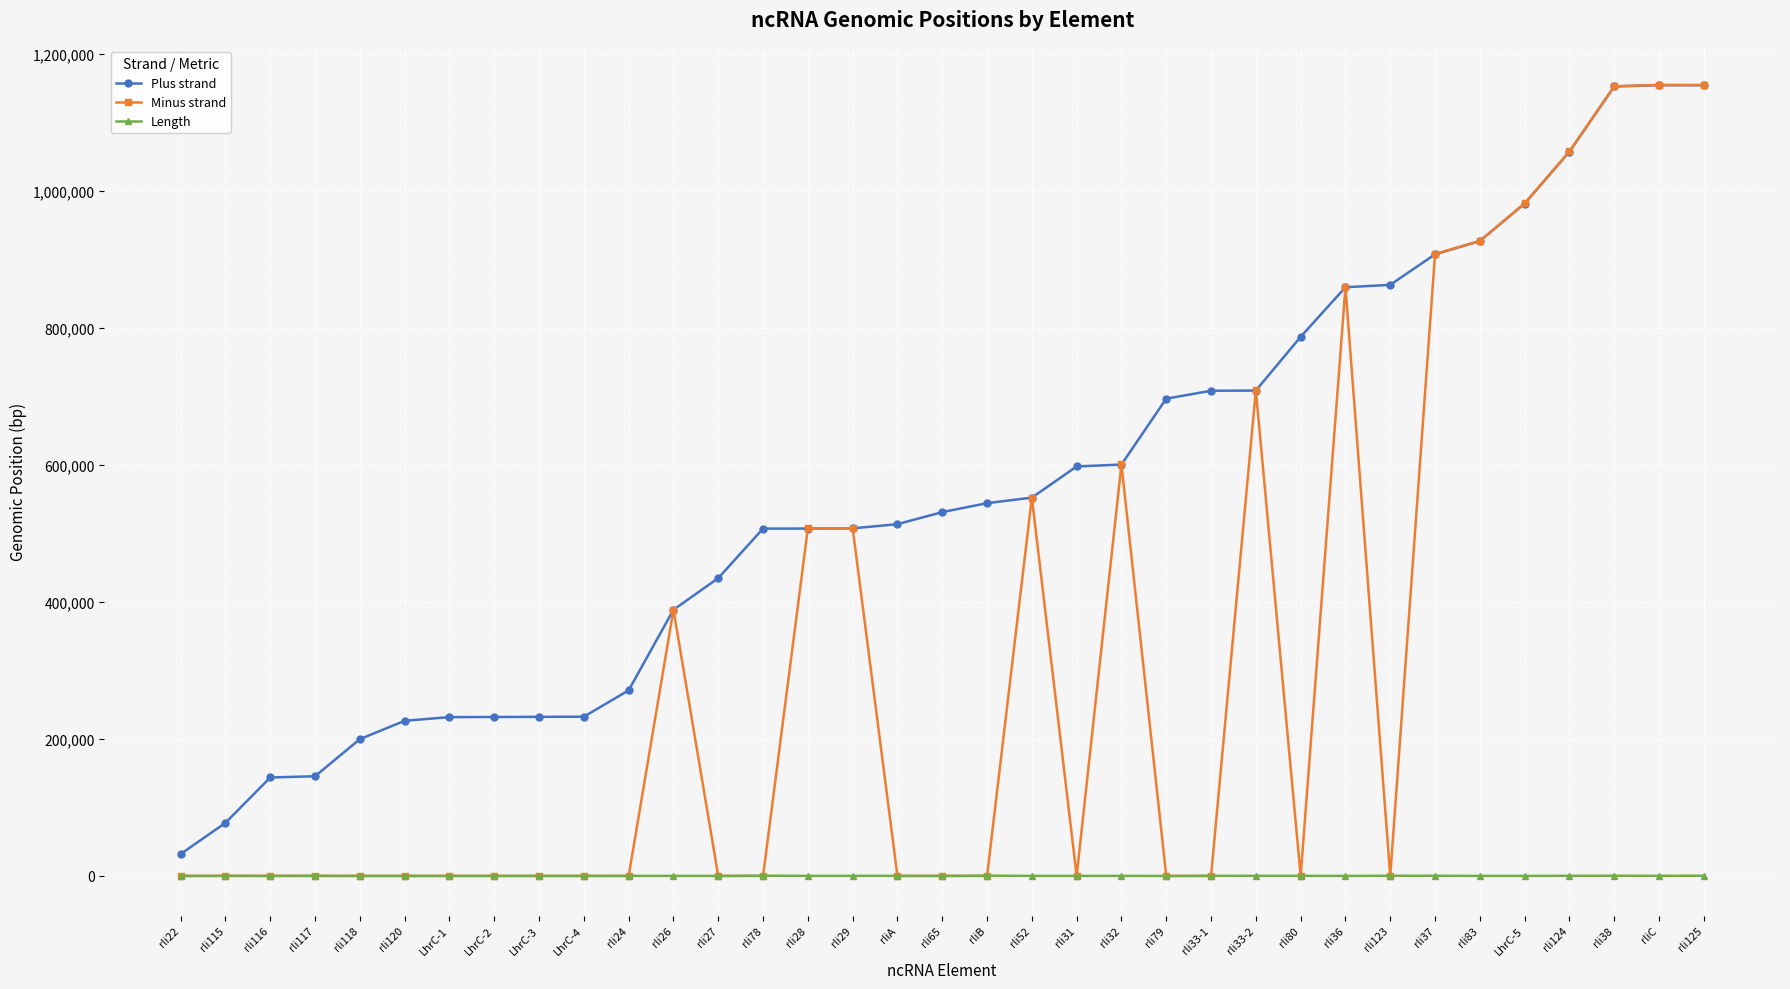

What position from the left is rli124?

32